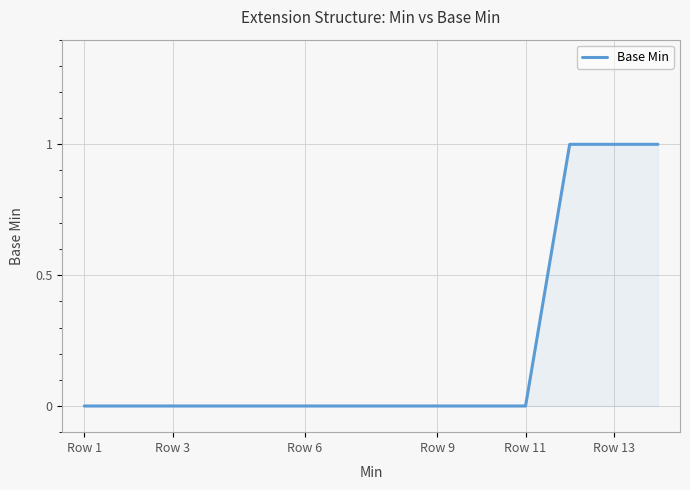

Reading right to left, transcribe all the data shown in this chart.

1	1	1	0	0	0	0	0	0	0	0	0	0	0